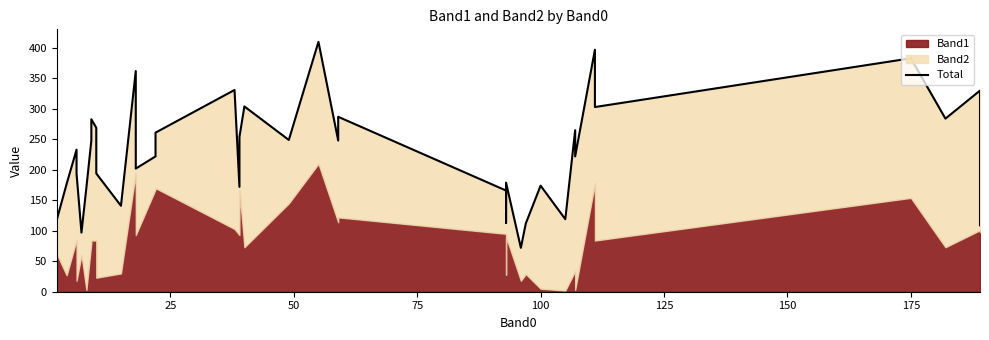

The chart shows a value of 85 at 20. True or false?

False